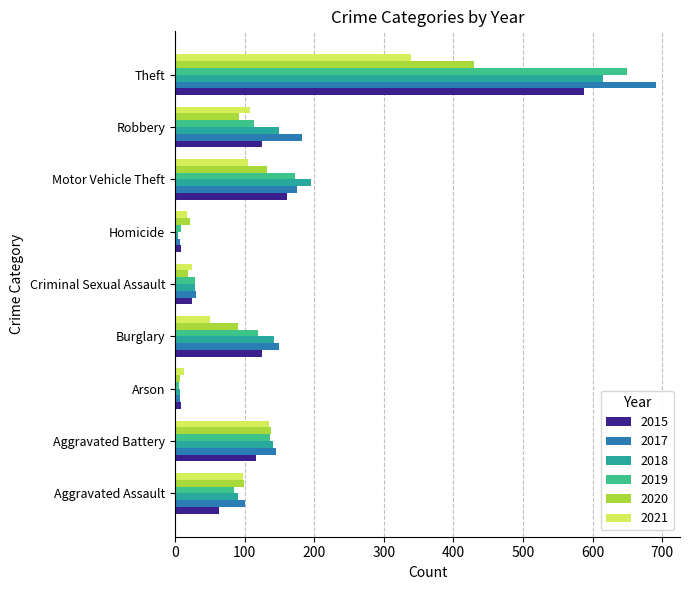

Read the 2020 value at Aggravated Battery.

138